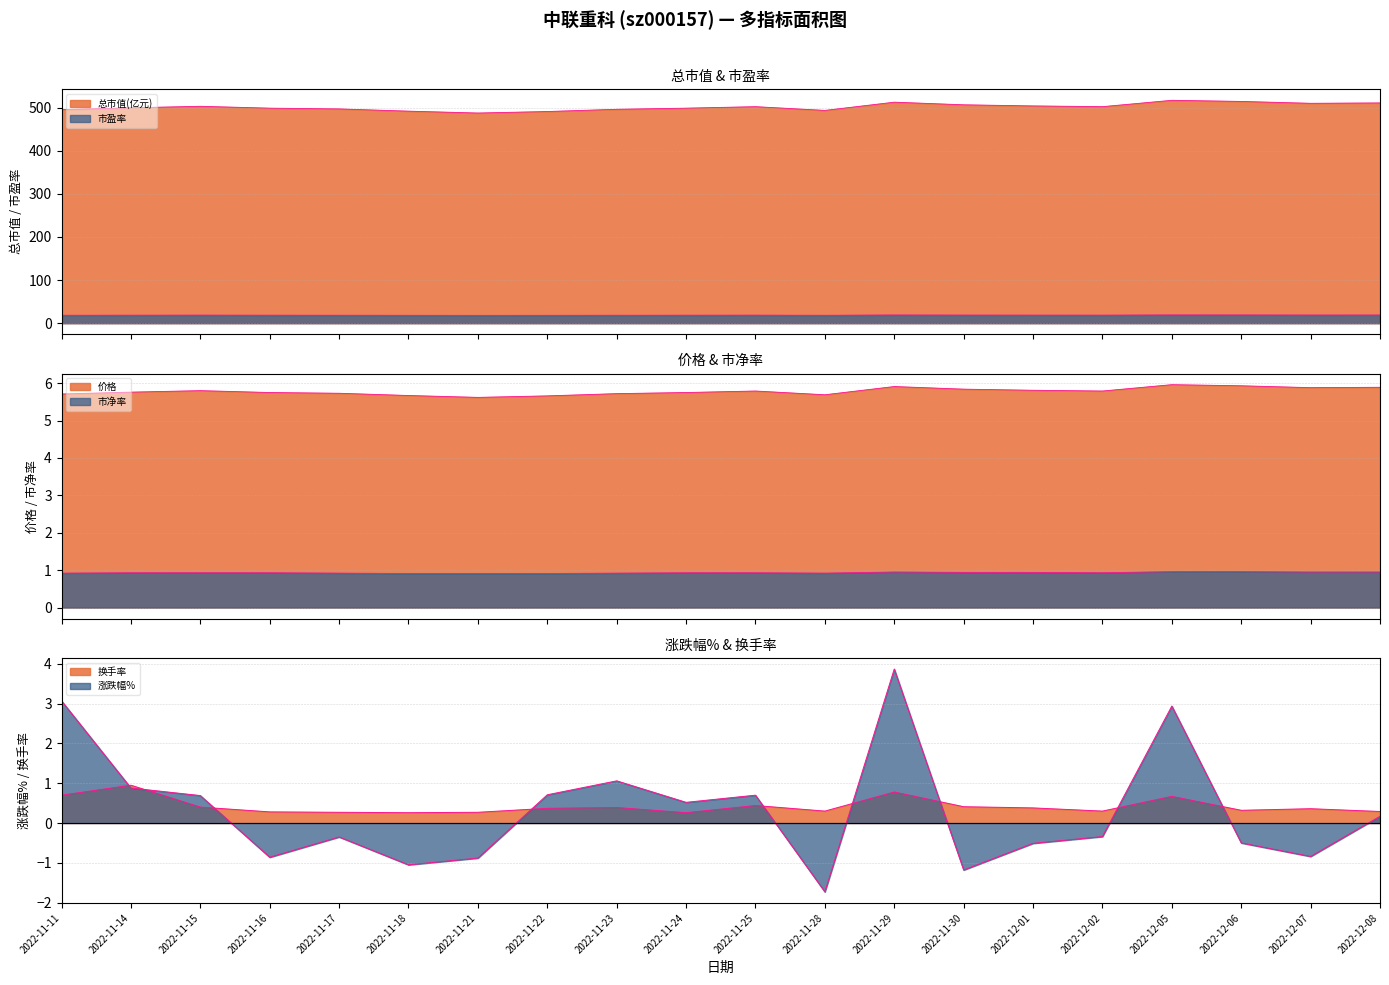

Does the chart have visible grid lines?

Yes